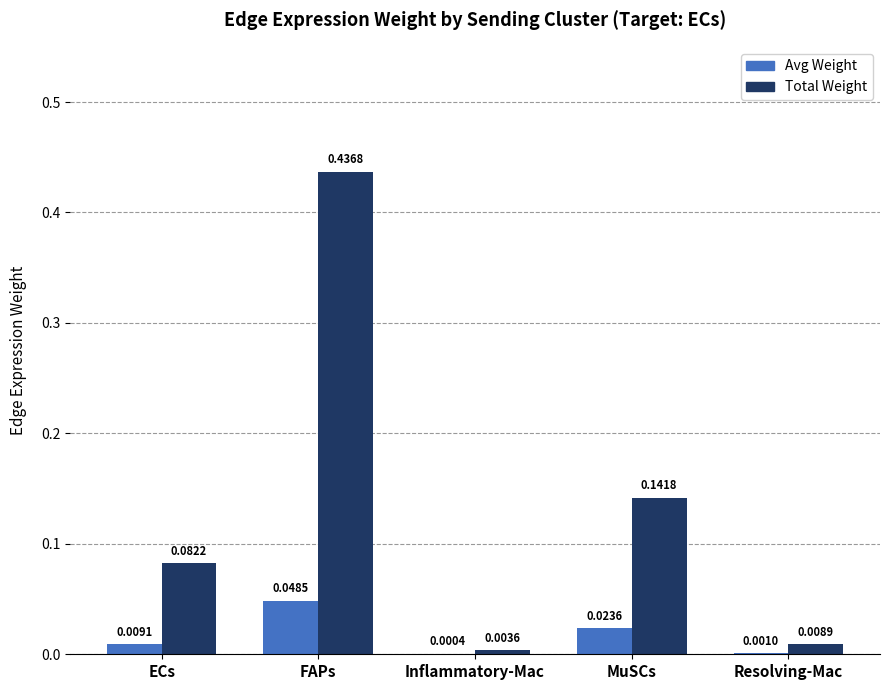

Which category has the highest value across all series?

FAPs